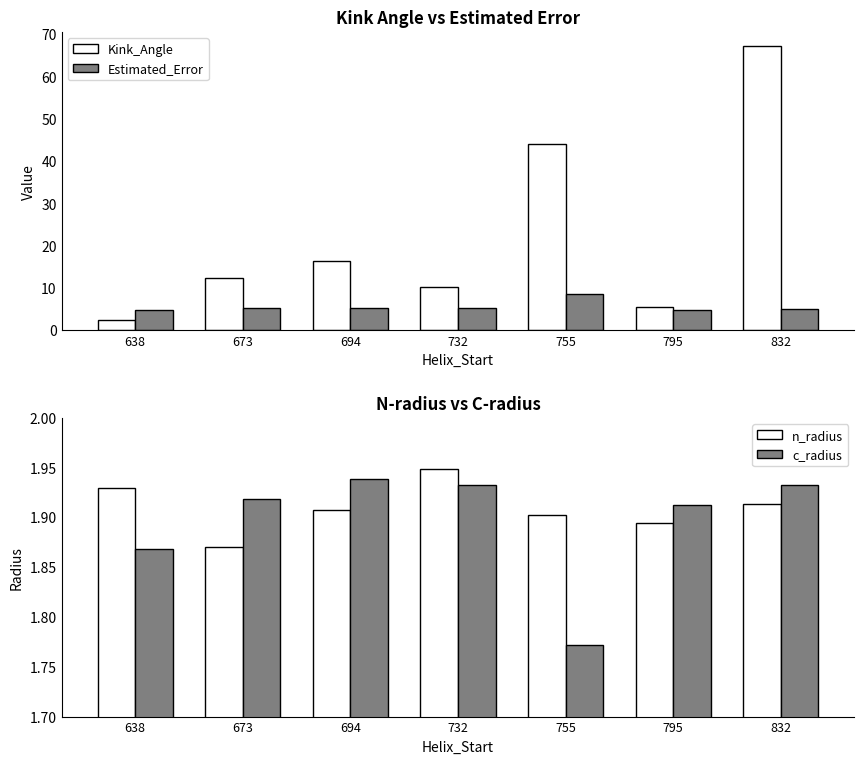

Are the bars grouped side by side (vs. stacked)?

Yes